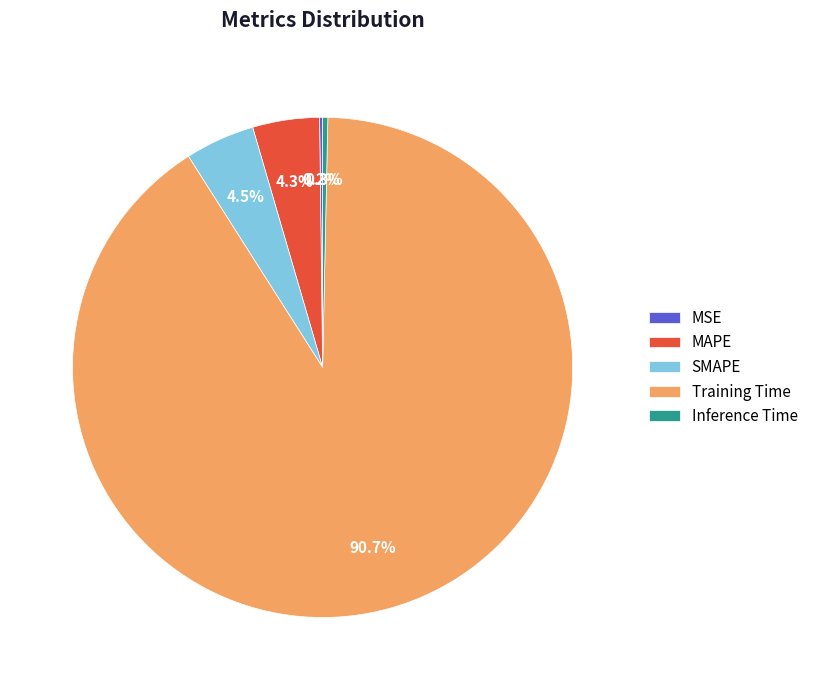

Is it true that MAPE is 4% of the pie?

True